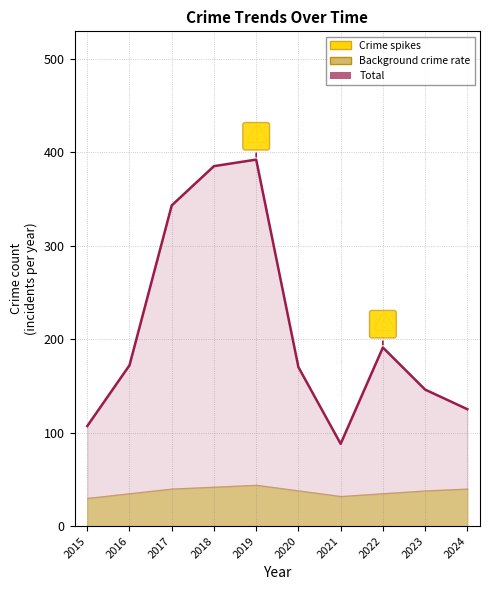

What is the ratio of the value at 2016 to the value at 2019?

0.4